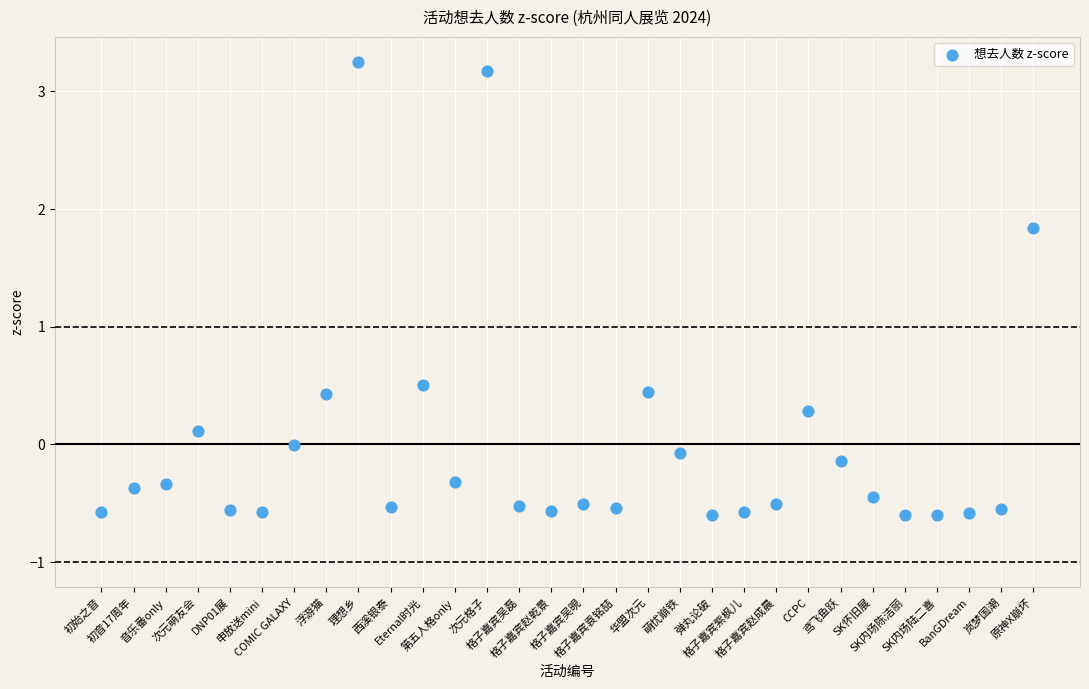

What Y value in the scatter plot is closest to 1?

0.5